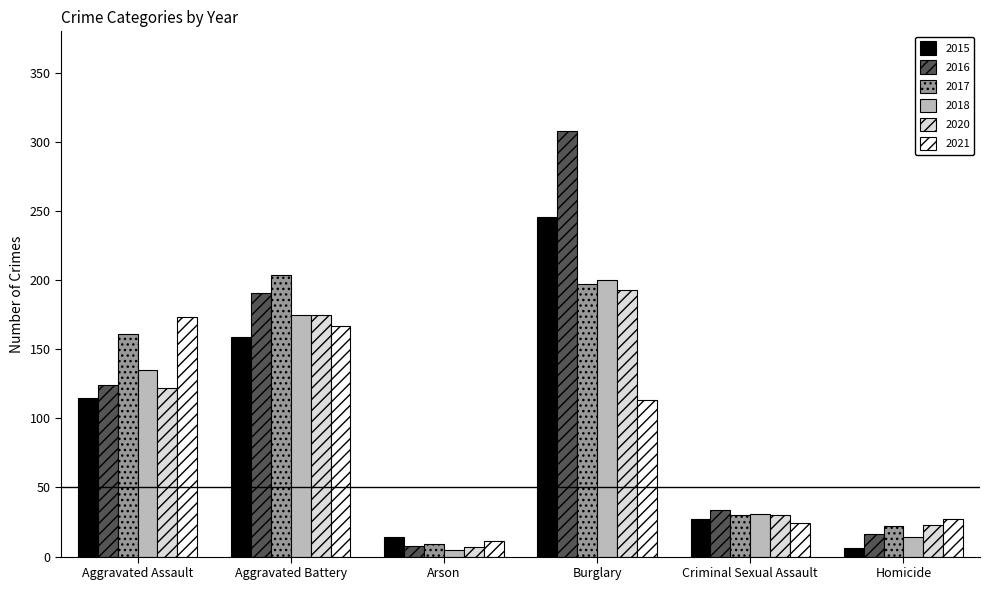

What is the approximate value of 2015 at Aggravated Battery, to the nearest 5?

160